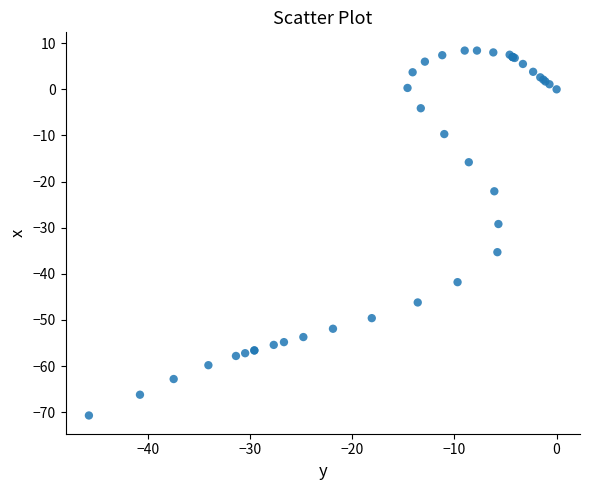

What Y value in the scatter plot is closest to -31?

-29.2